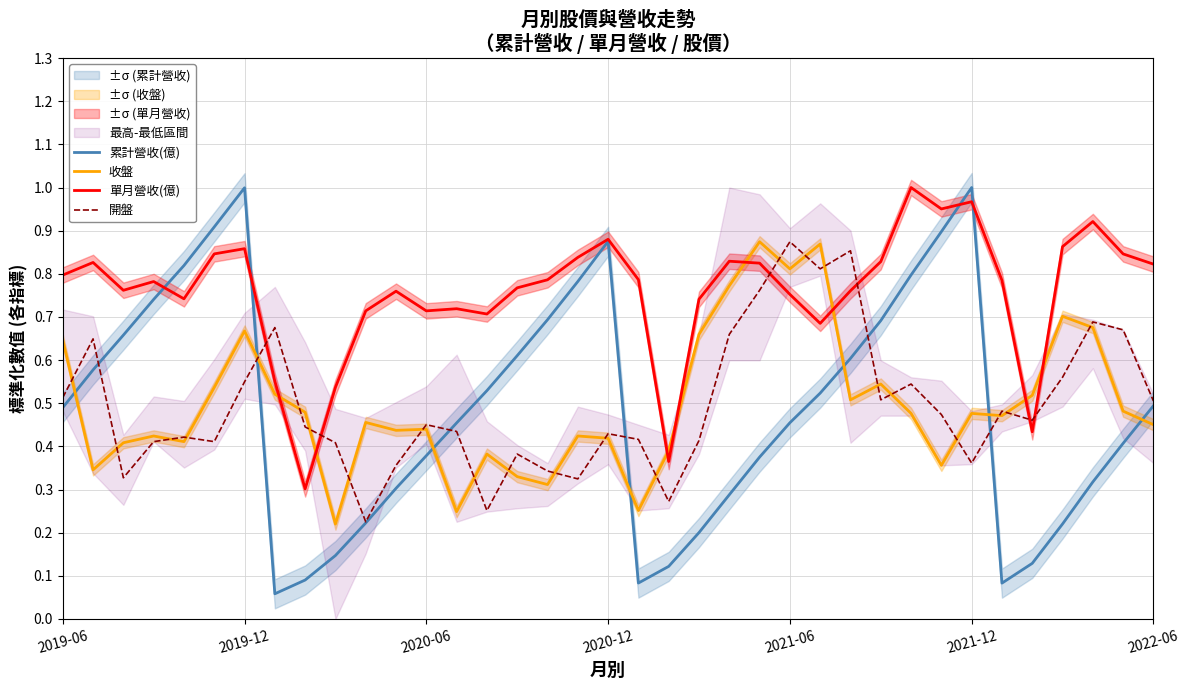

How many distinct data groups are displayed?

4